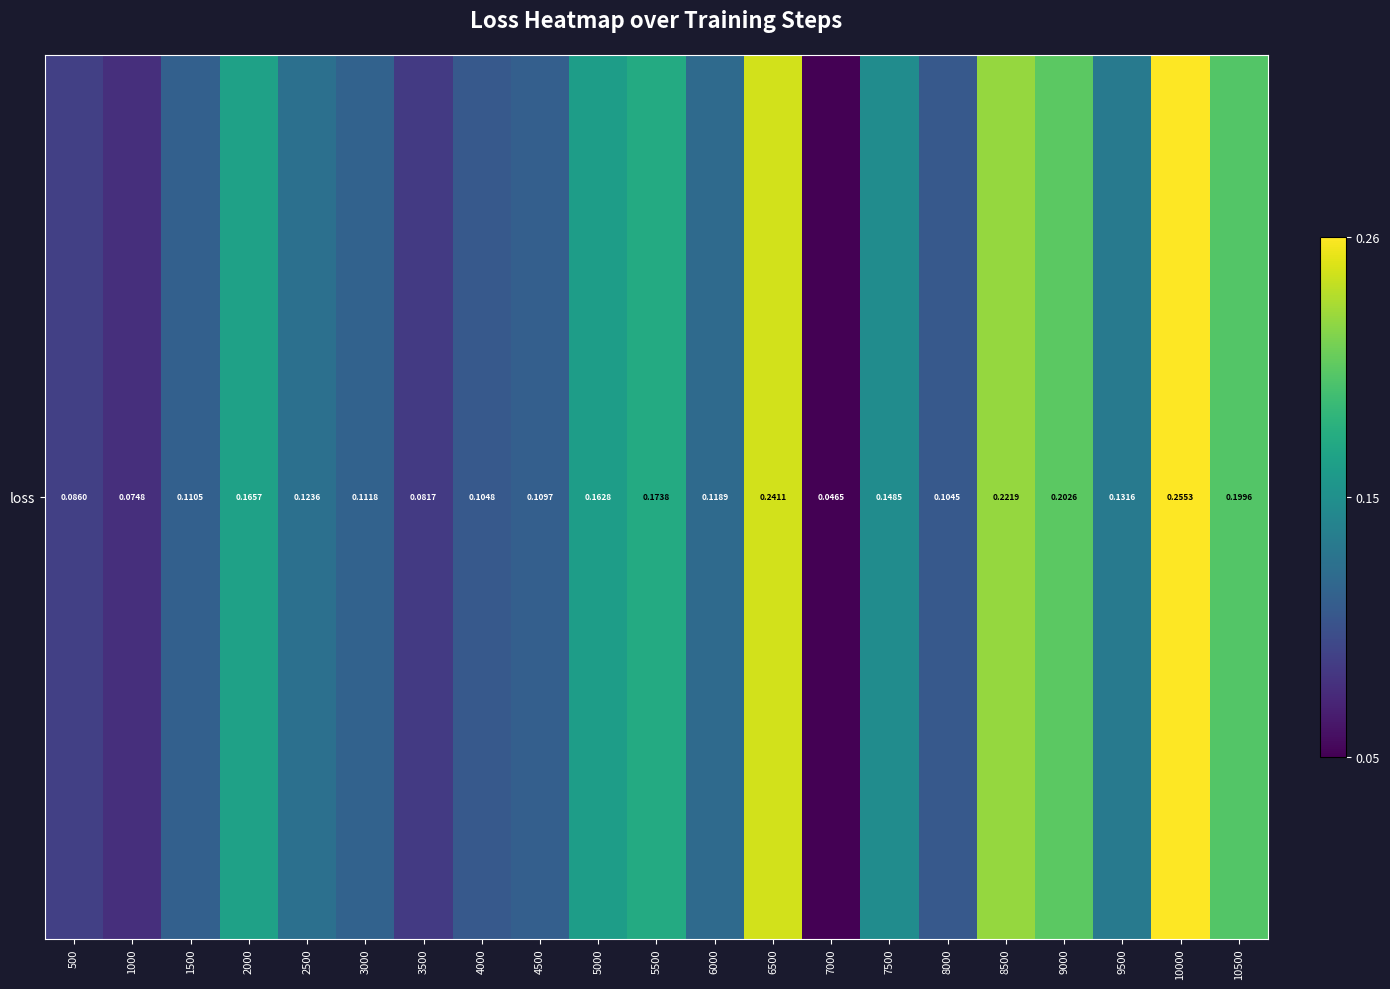

Reading right to left, what are all the values shown in this chart?

0.2	0.3	0.1	0.2	0.2	0.1	0.1	0.0	0.2	0.1	0.2	0.2	0.1	0.1	0.1	0.1	0.1	0.2	0.1	0.1	0.1